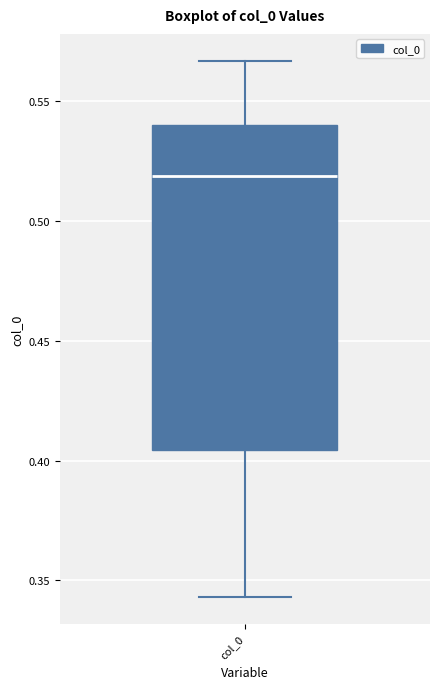

Read this box plot against the y-axis: the position of the median line, the range covered by the box, and the ends of both whiskers. The values are not printed on the chart, so give them approximately, as read against the axis.

median 0.520, box 0.405 to 0.540, whiskers 0.345 to 0.565